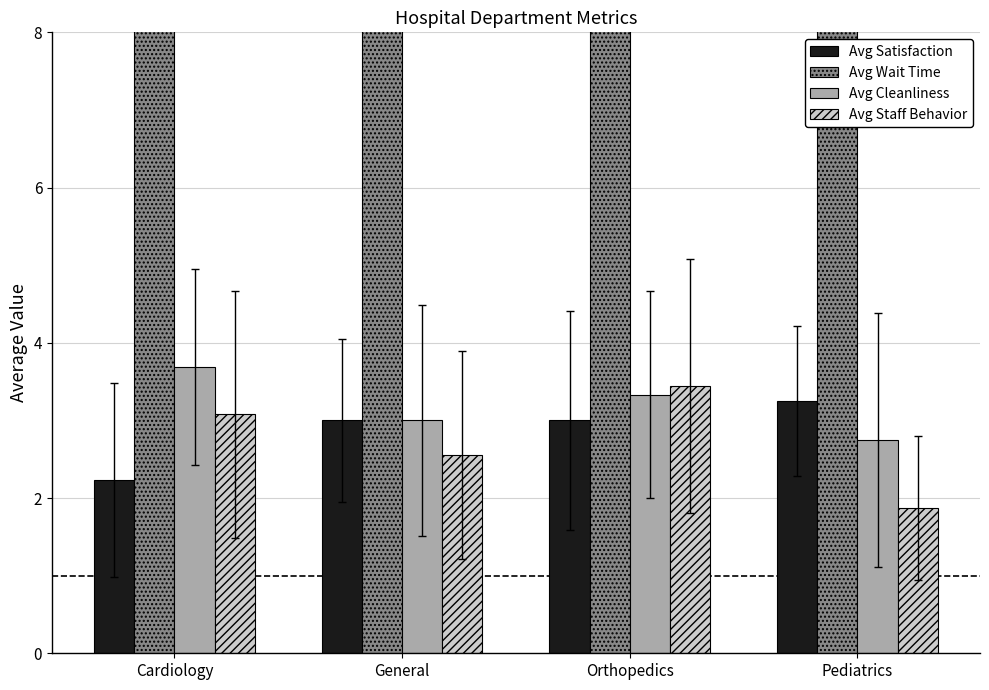

Which category has the highest value in the Avg Satisfaction series?

Pediatrics